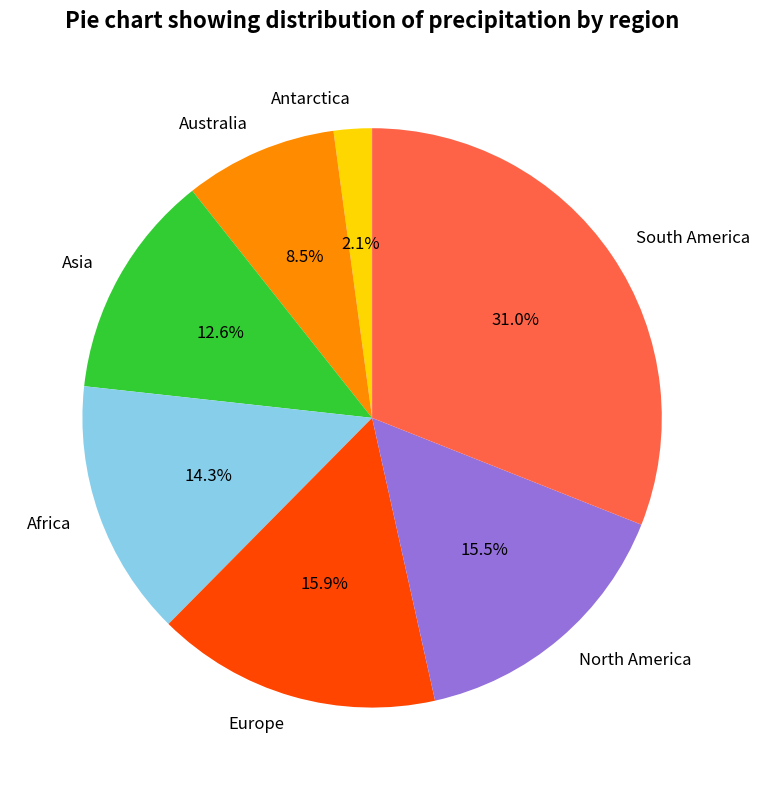

Which has a higher value, South America or Asia?

South America